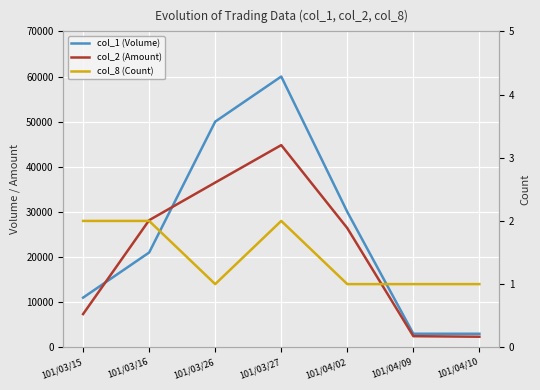

What is the highest value of the col_1 (Volume) series?

60000